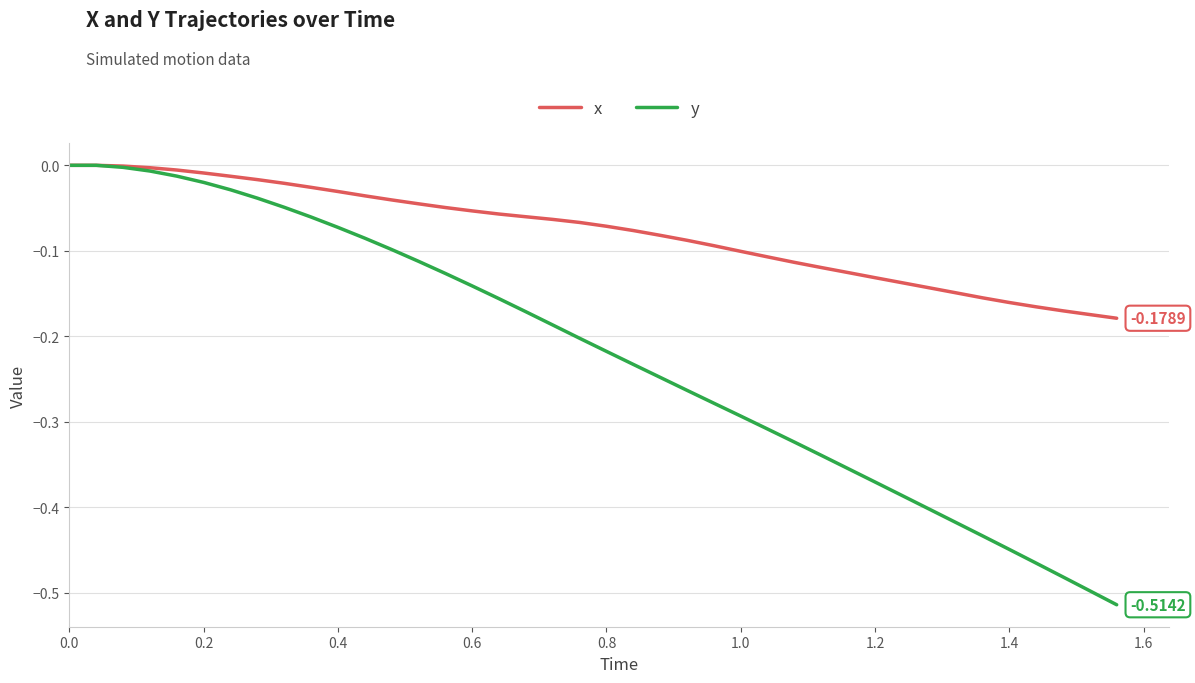

Which series has the widest spread of values?

y